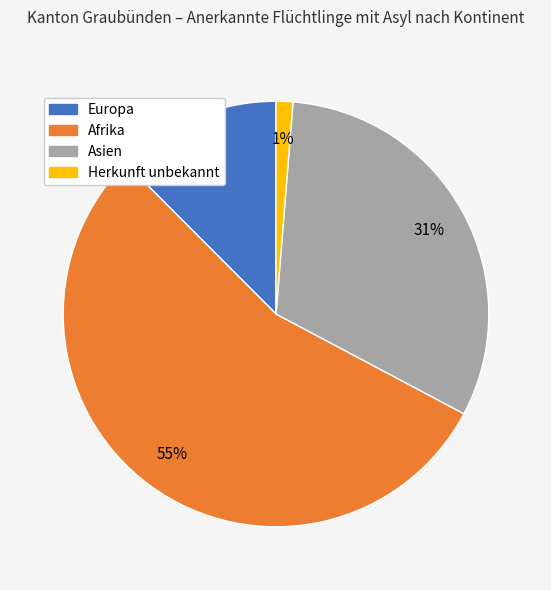

How many slices are in this pie chart?

4